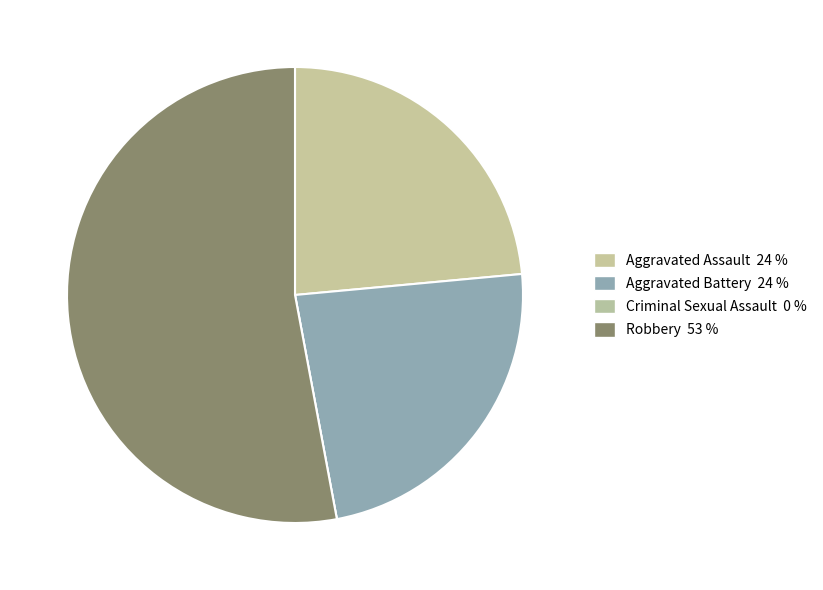

What portion of the pie excludes Aggravated Assault?

76.5%